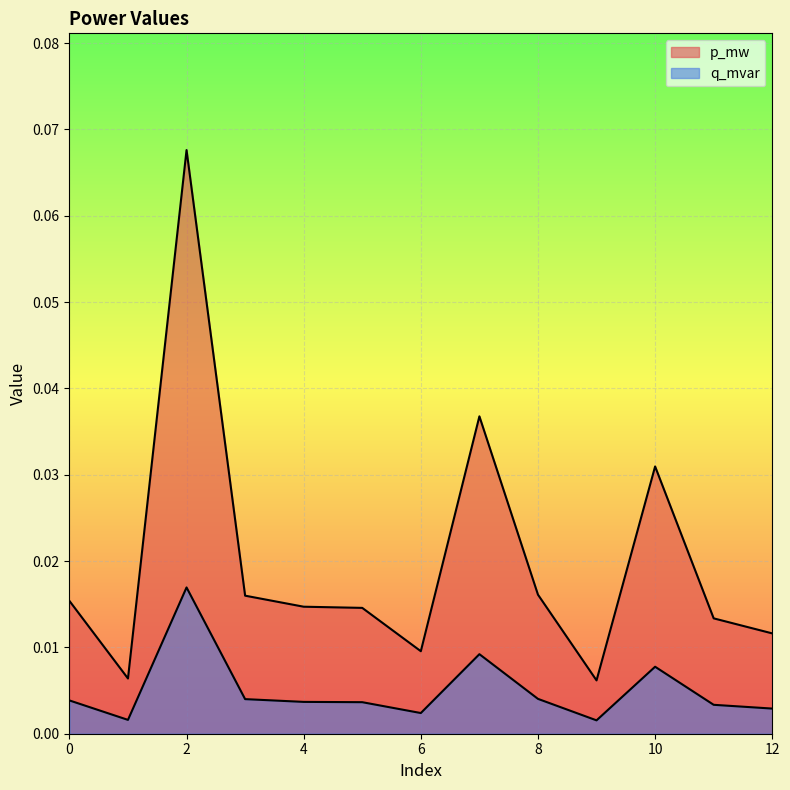

Is it true that q_mvar equals 0.0 at 12?

False